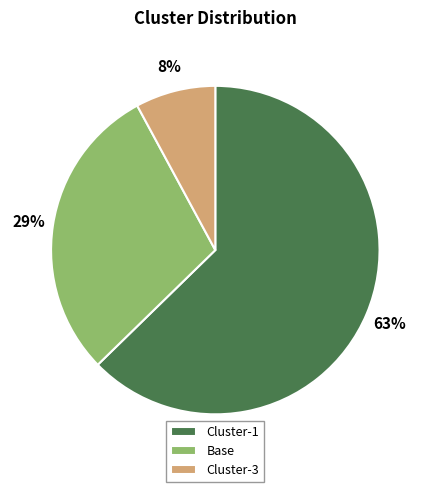

To the nearest percent, what portion does Base represent?

29%